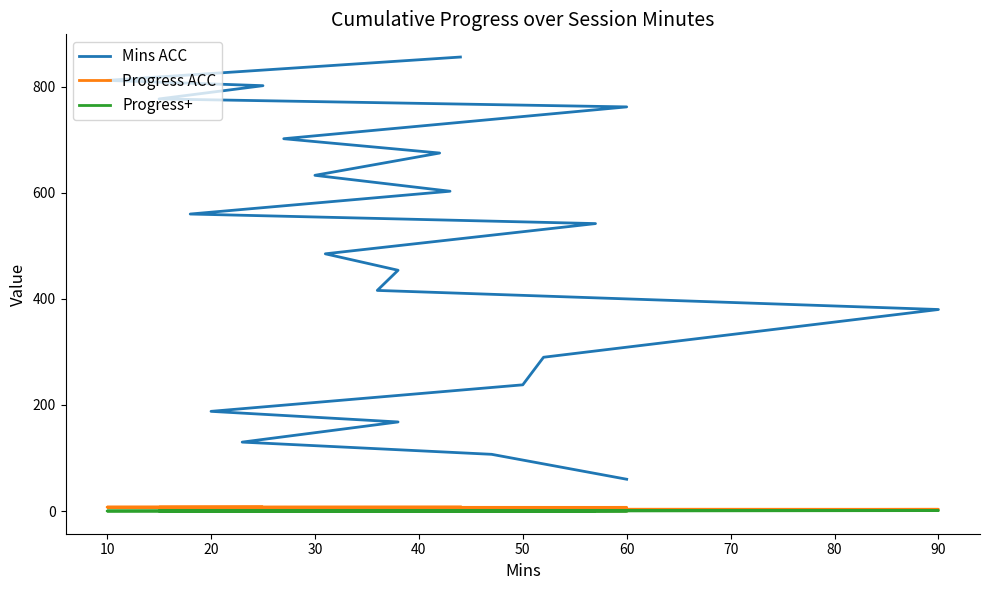

What is the sum of all Progress ACC values?

94.3